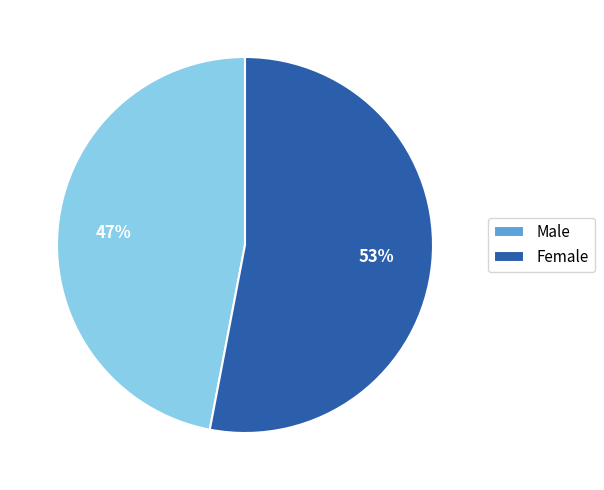

Is Female the majority of the pie?

Yes